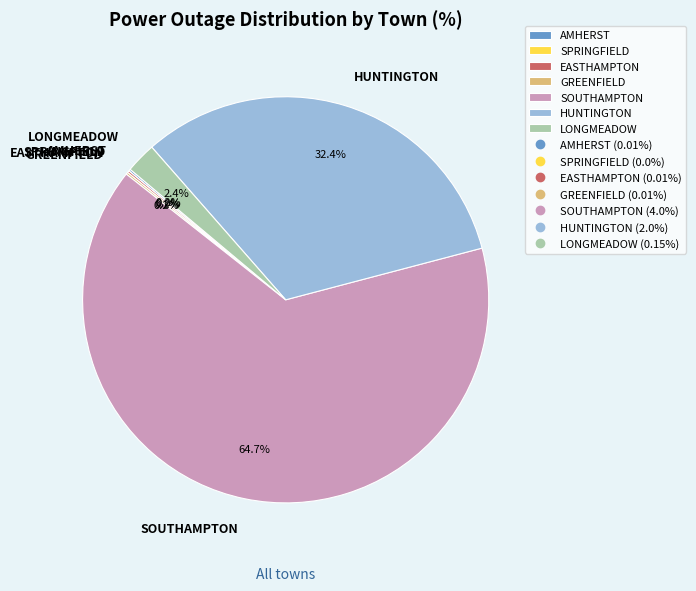

Is there any slice that represents more than half of the pie?

Yes